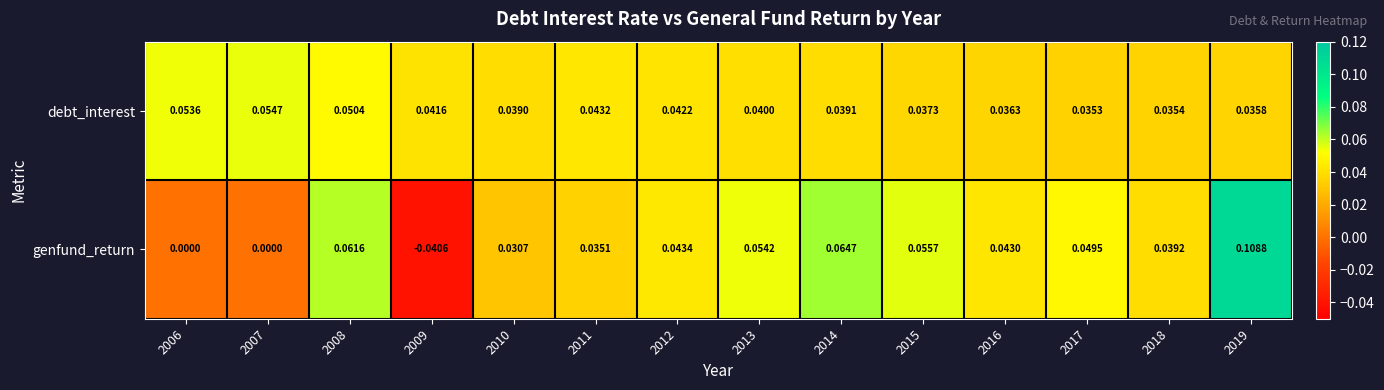

How many data points in genfund_return are less than 0?

1